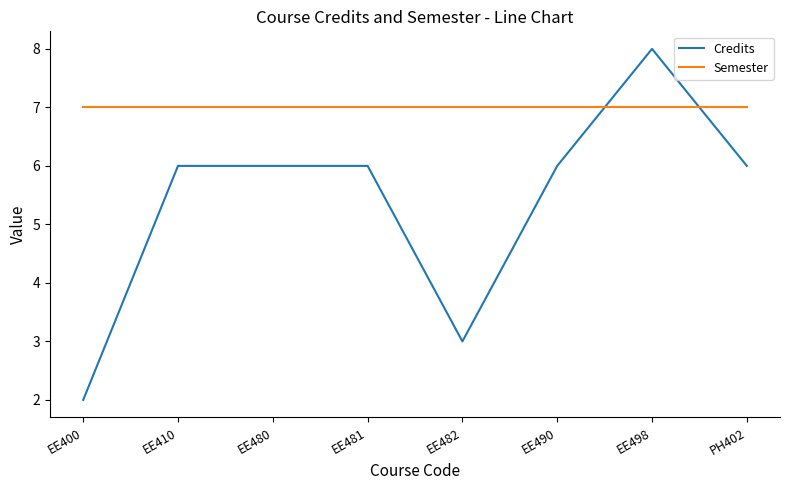

Where do Credits and Semester first cross each other?

EE490 and EE498